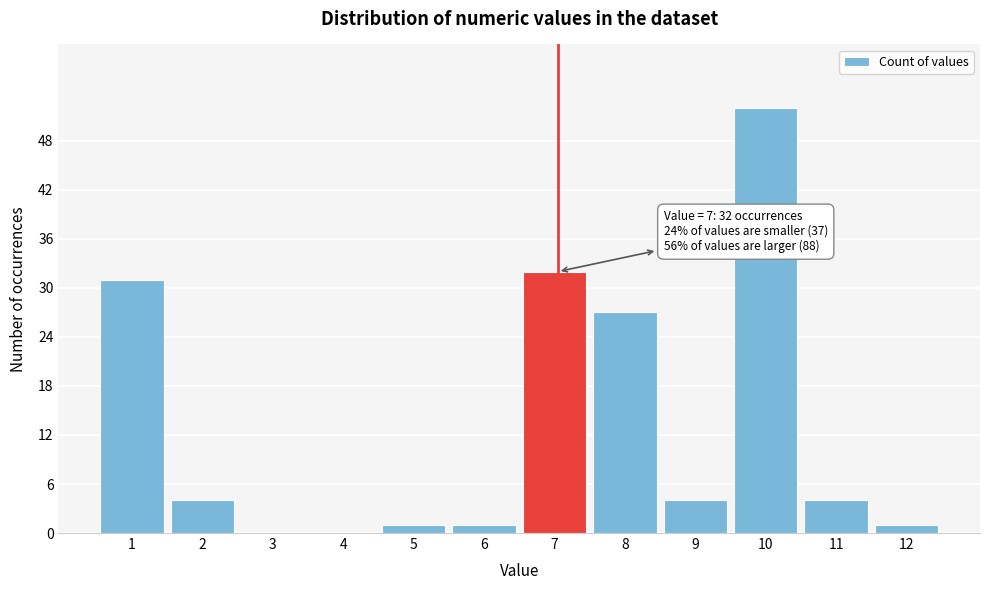

Reading right to left, what are all the values shown in this chart?

12=1	11=4	10=52	9=4	8=27	7=32	6=1	5=1	4=0	3=0	2=4	1=31